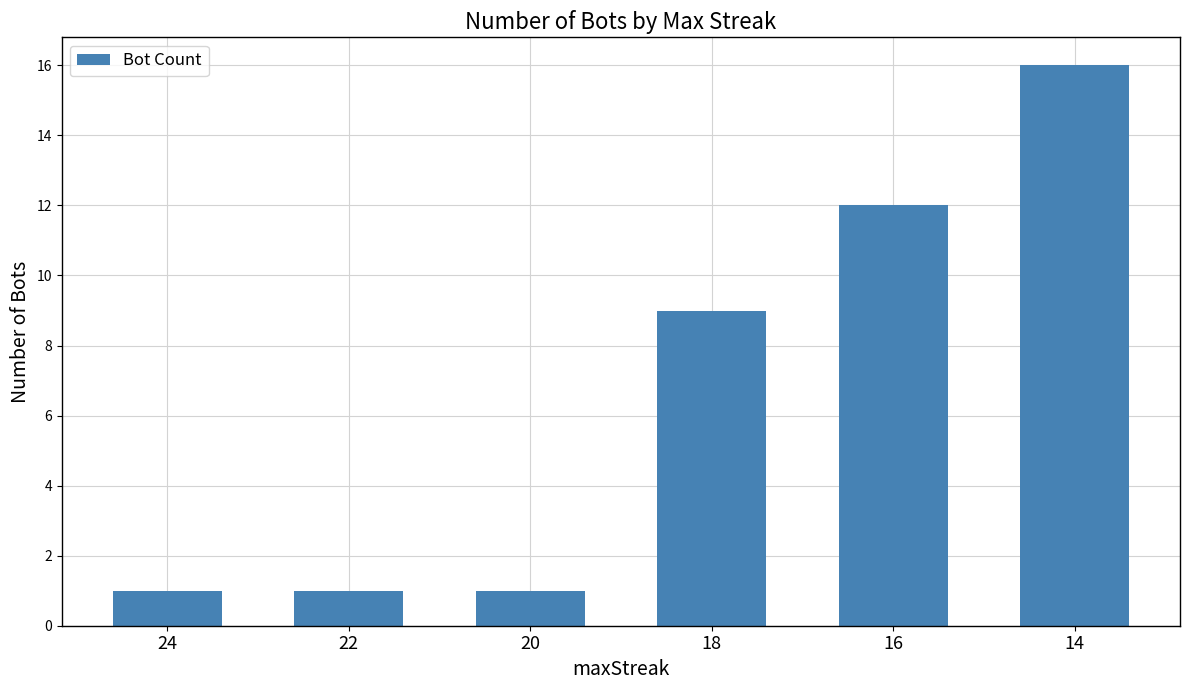

At which label is the value closest to 8?

18